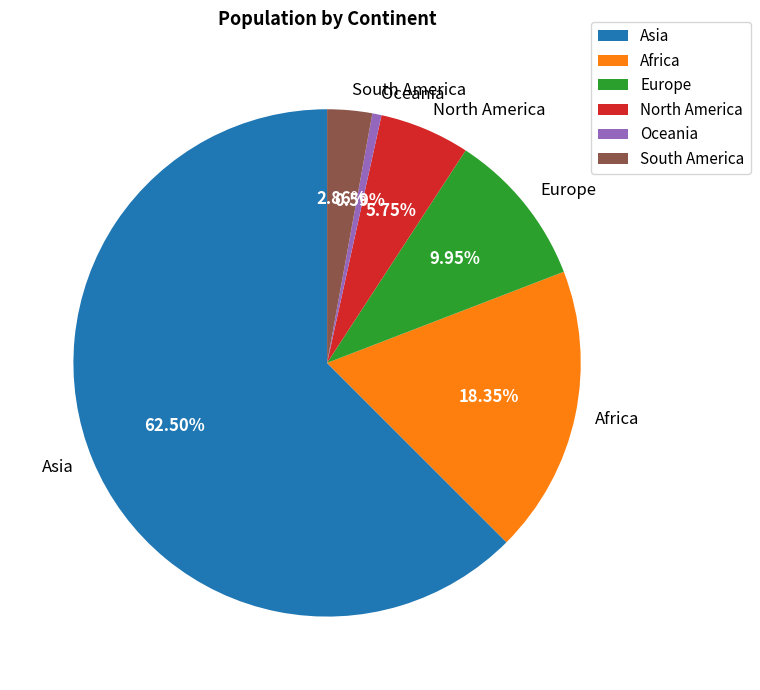

To the nearest percent, what portion does Oceania represent?

1%